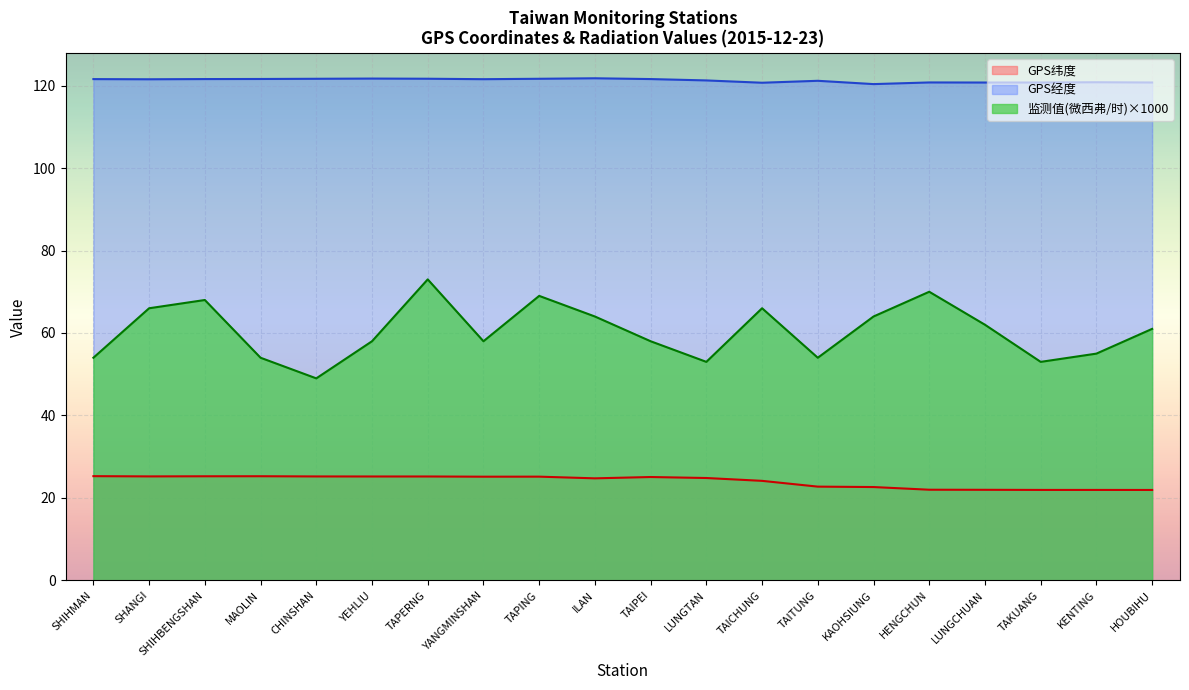

Rank the series at HOUBIHU from highest to lowest value.

GPS经度, 监测值(微西弗/时)×1000, GPS纬度